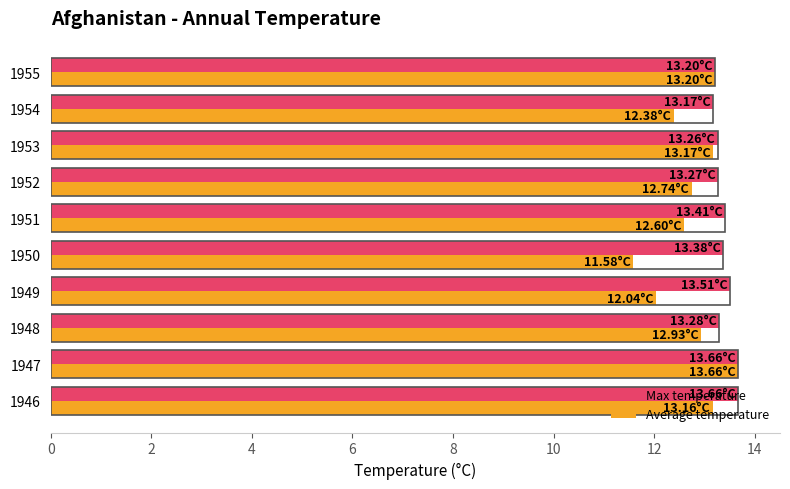

What is the spread (max minus min) of values at 1946?

0.5